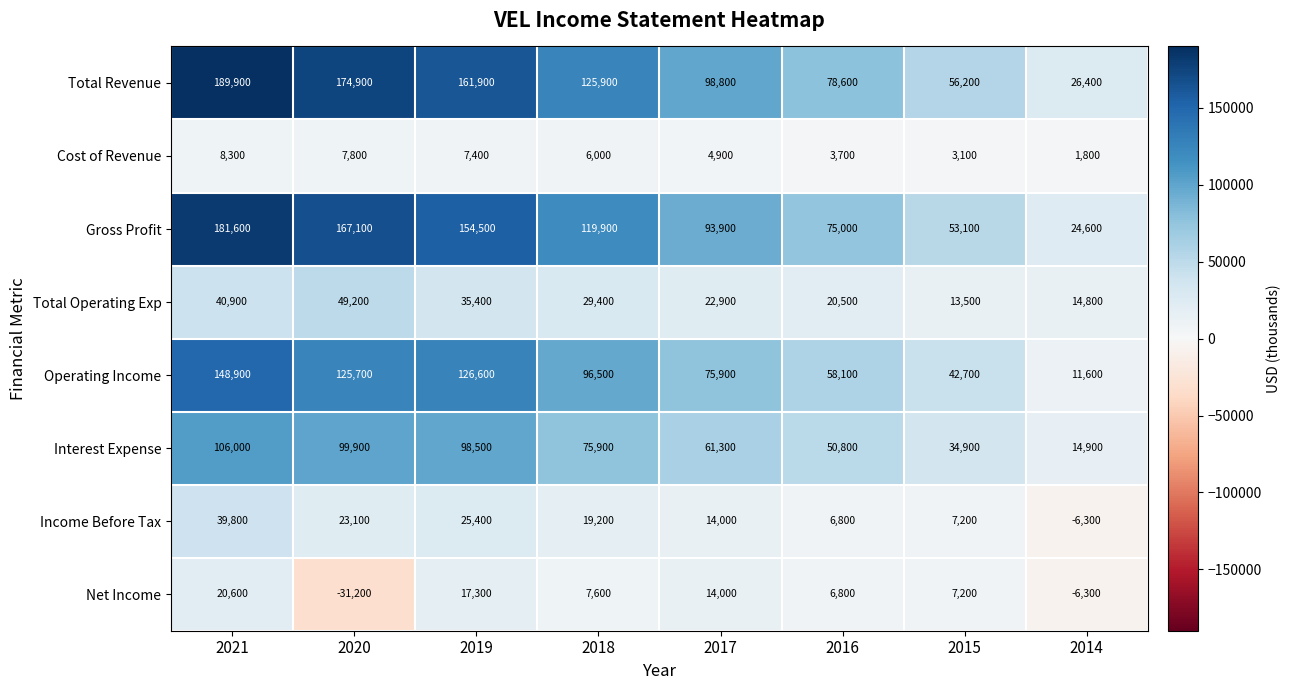

What is the total value across all series at 2016?

300300